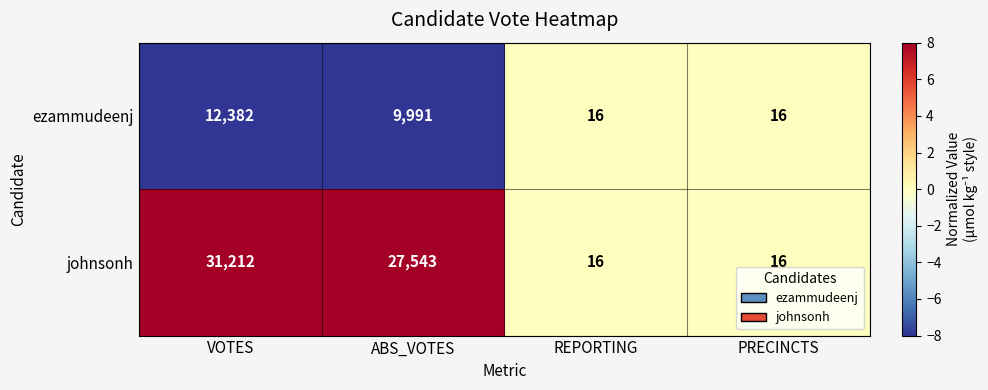

Which series changed the most between VOTES and PRECINCTS?

johnsonh